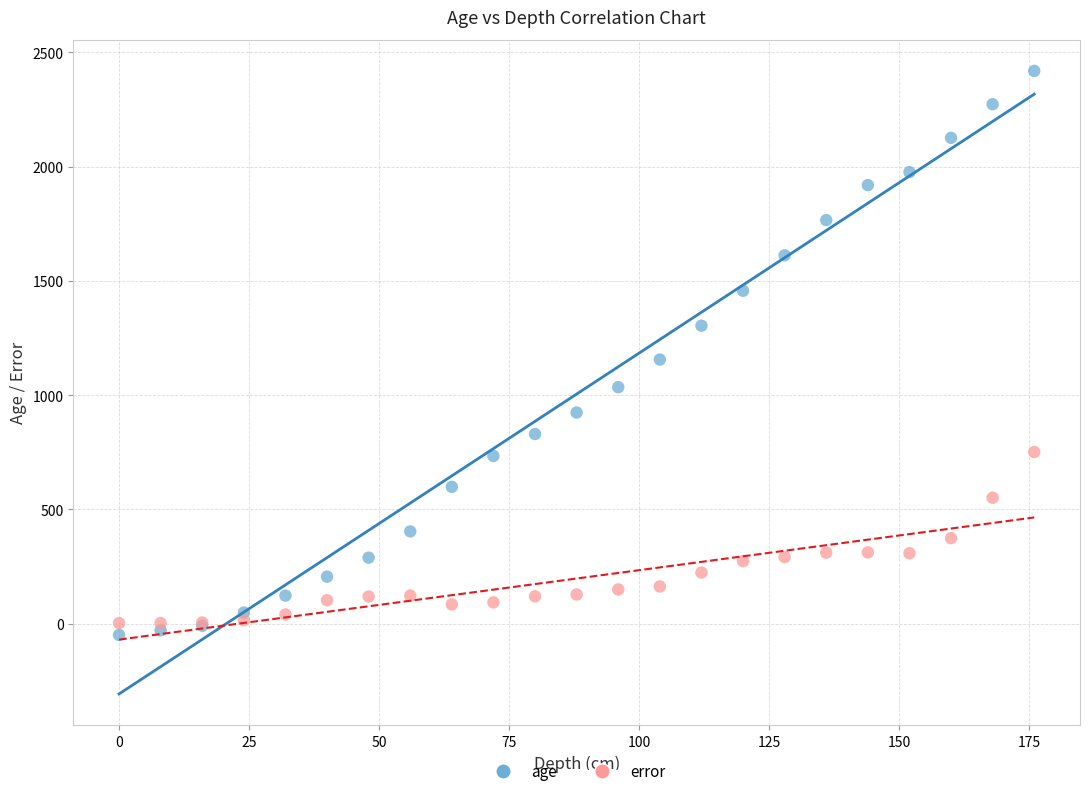

Which series contains the highest Y value?

age